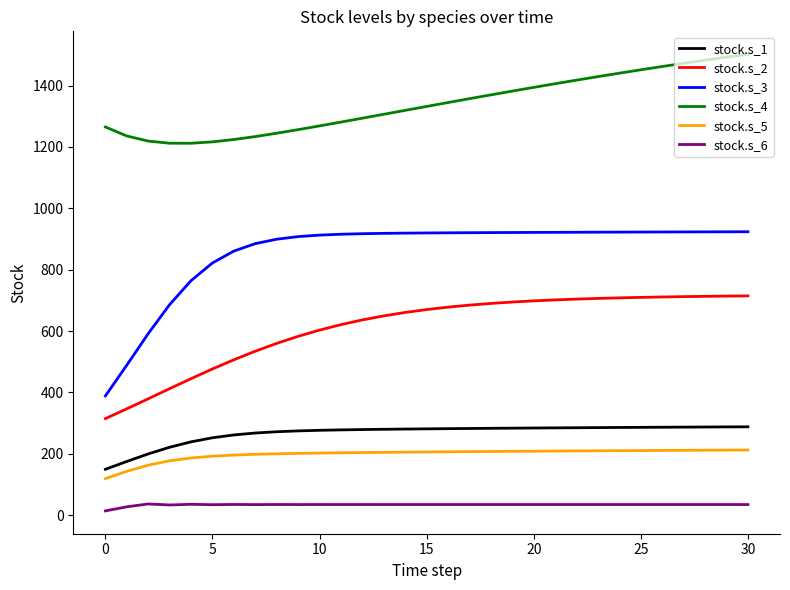

What is the difference between the maximum and minimum values in the stock.s_2 series?

399.9